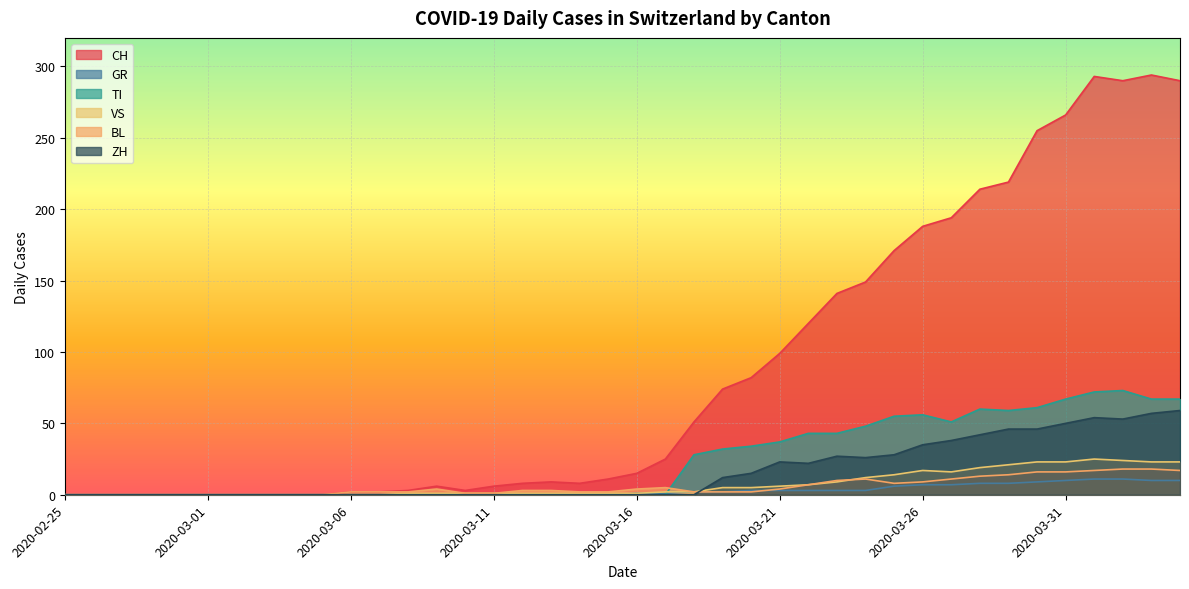

Which series has the widest spread of values?

CH